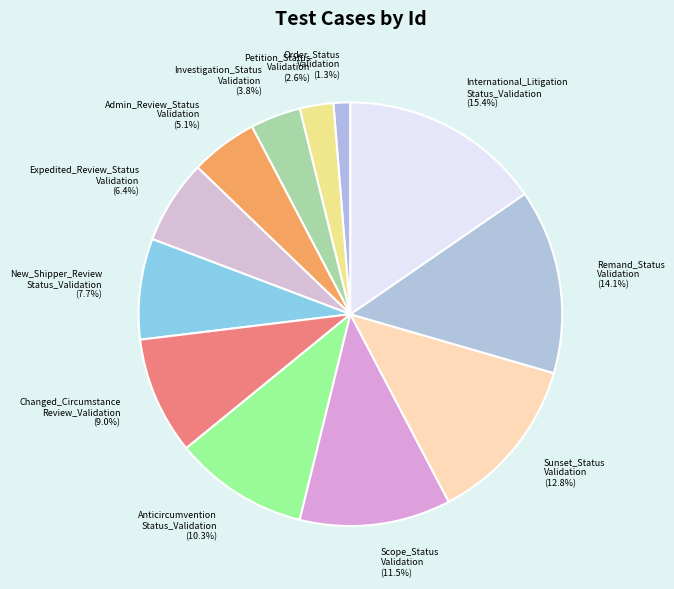

Count the number of slices in the pie.

12